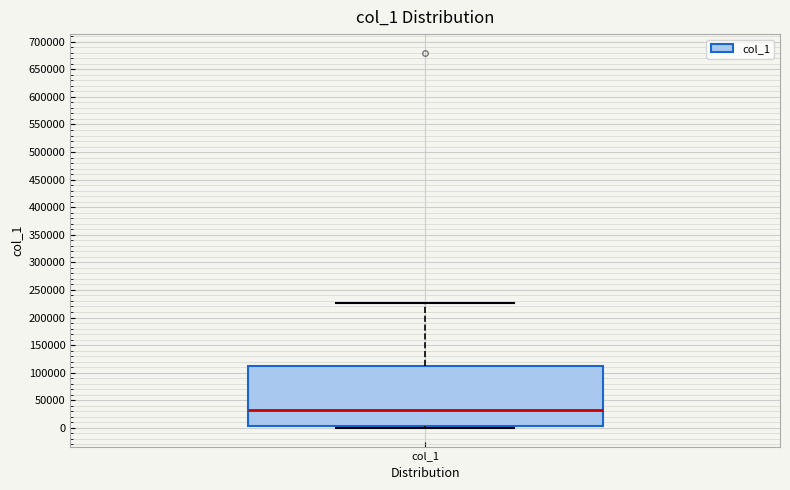

Read this box plot against the y-axis: the position of the median line, the range covered by the box, and the ends of both whiskers. The values are not printed on the chart, so give them approximately, as read against the axis.

median 35000, box 5000 to 110000, whiskers 0 to 225000